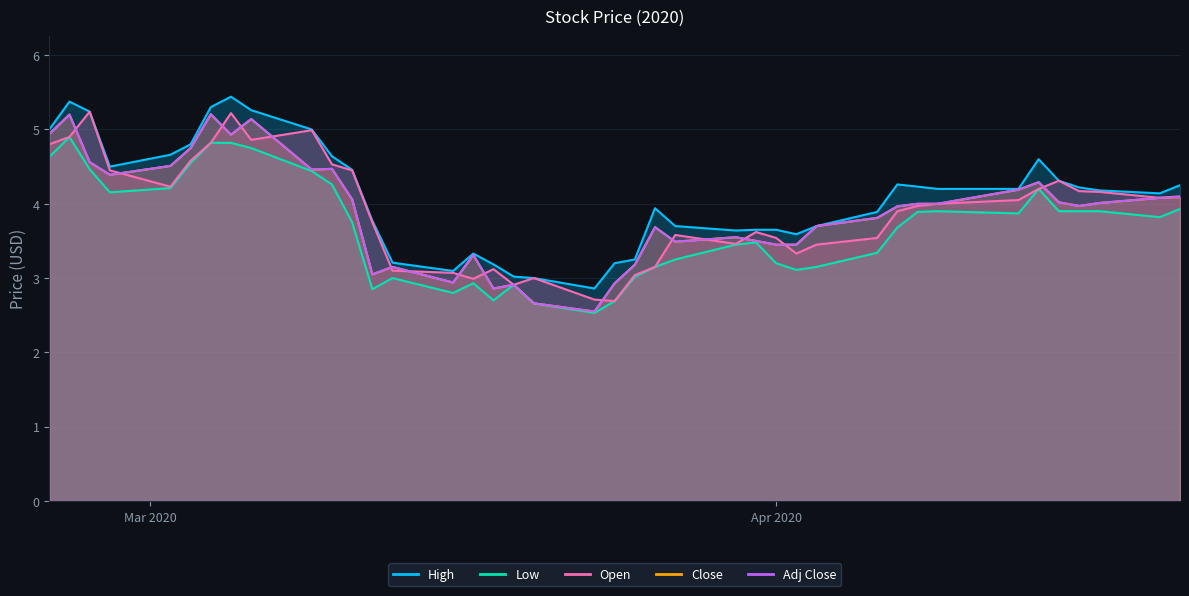

How many data points in Adj Close are above 4?

18